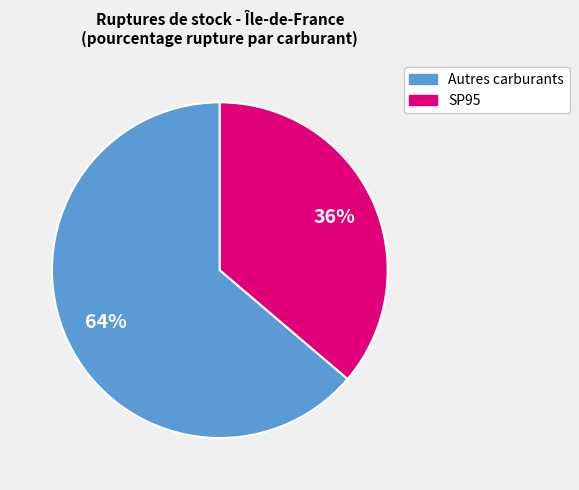

To the nearest percent, what is the difference between the largest and smallest slice percentages?

28%